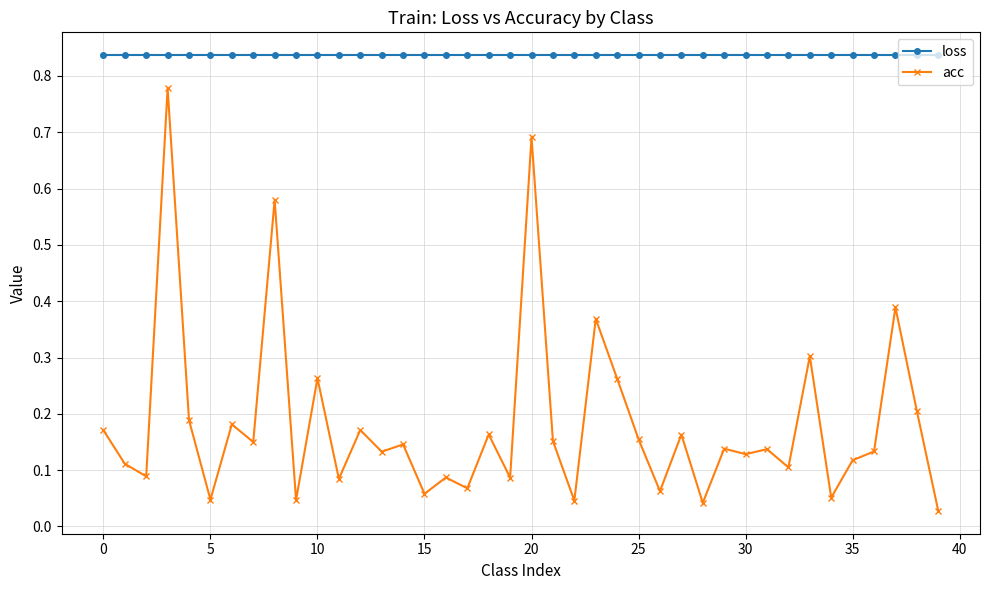

Which series has the largest range (max minus min)?

acc